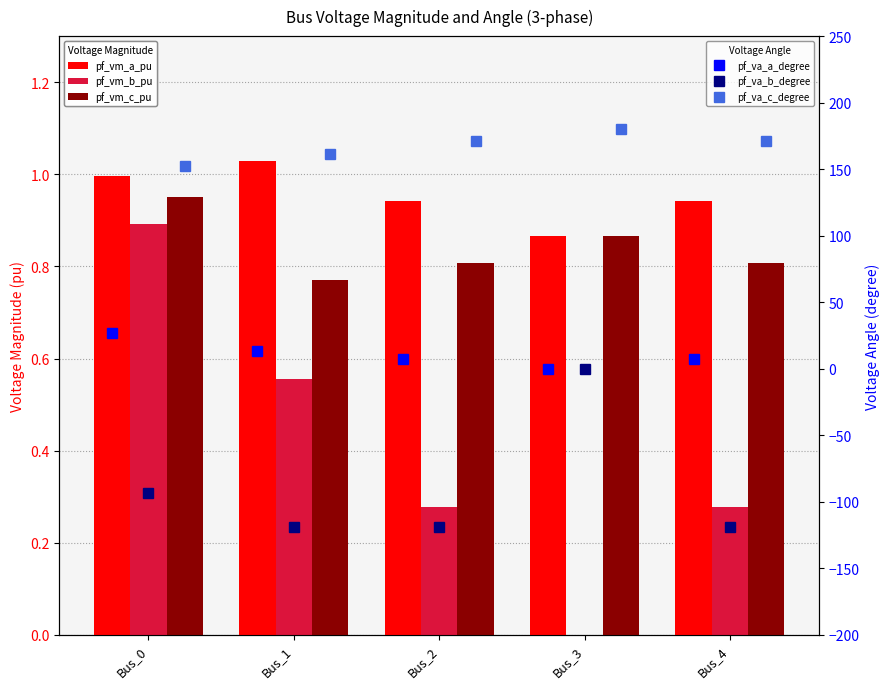

What is the minimum value shown in the chart?

-119.0